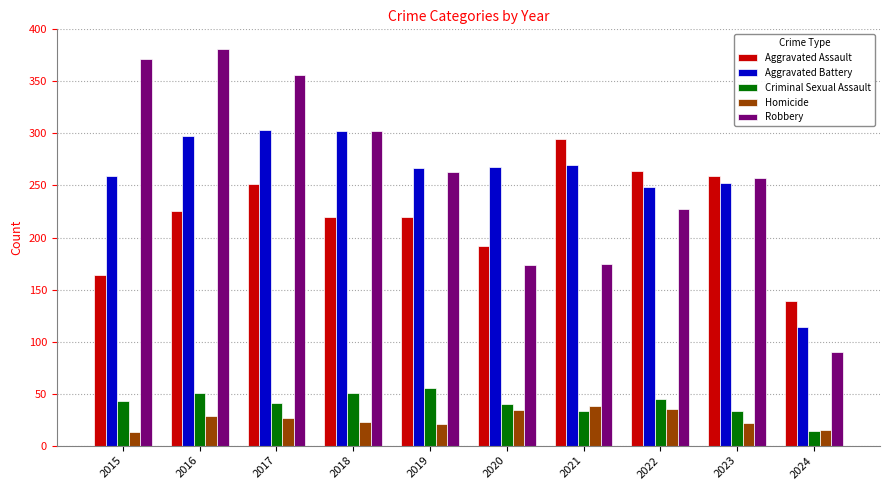

Read the Homicide value at 2021.

38